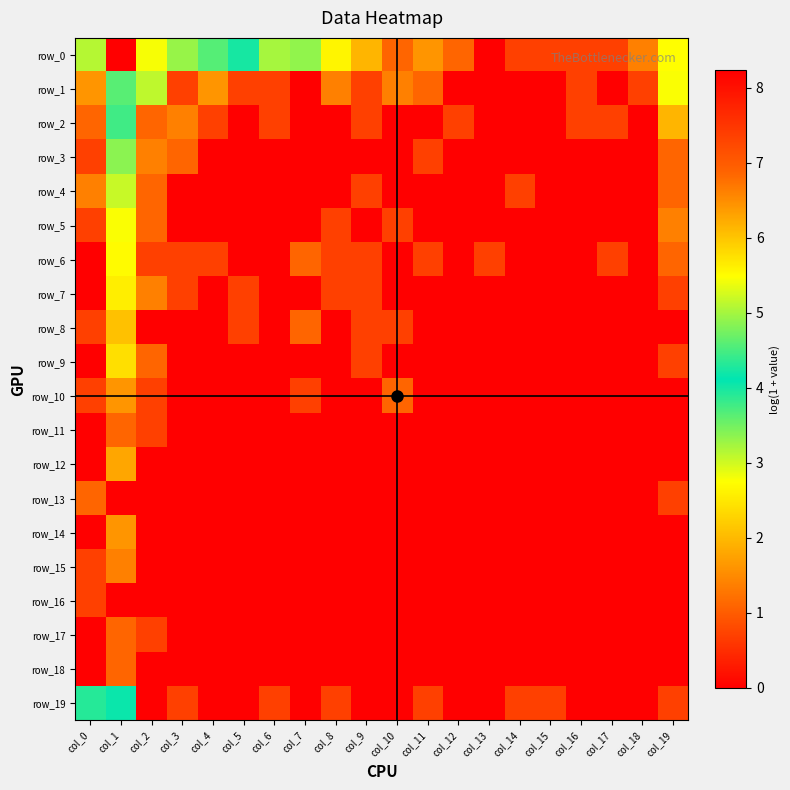

What is the difference between the maximum and second lowest values in the row_7 series?

2.6